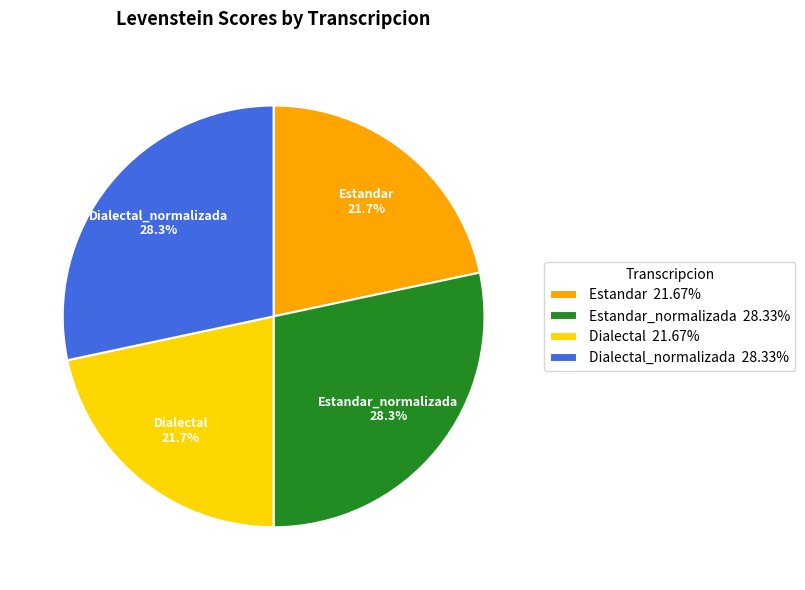

Is it true that Estandar_normalizada is 28% of the pie?

True